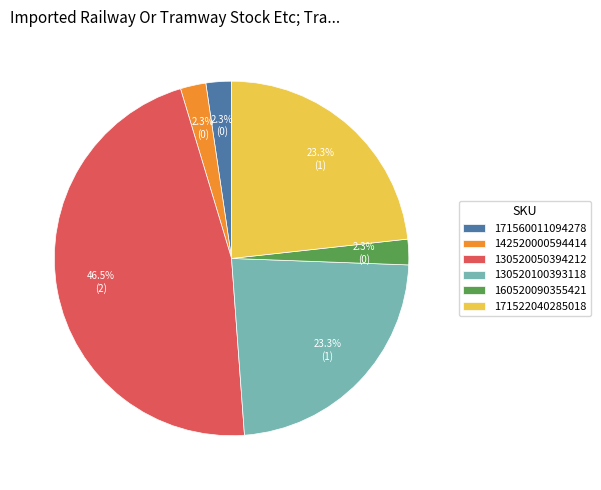

Between 130520050394212 and 160520090355421, which is larger?

130520050394212